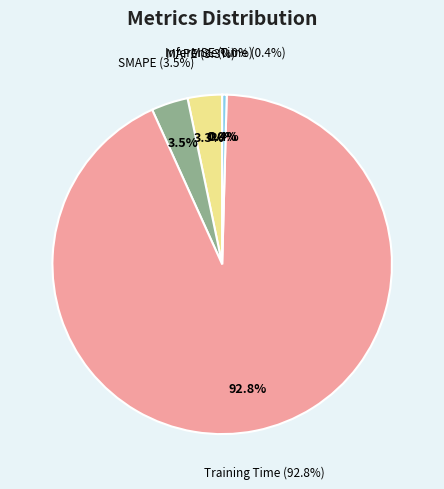

True or false: MSE accounts for 0% of the total.

True